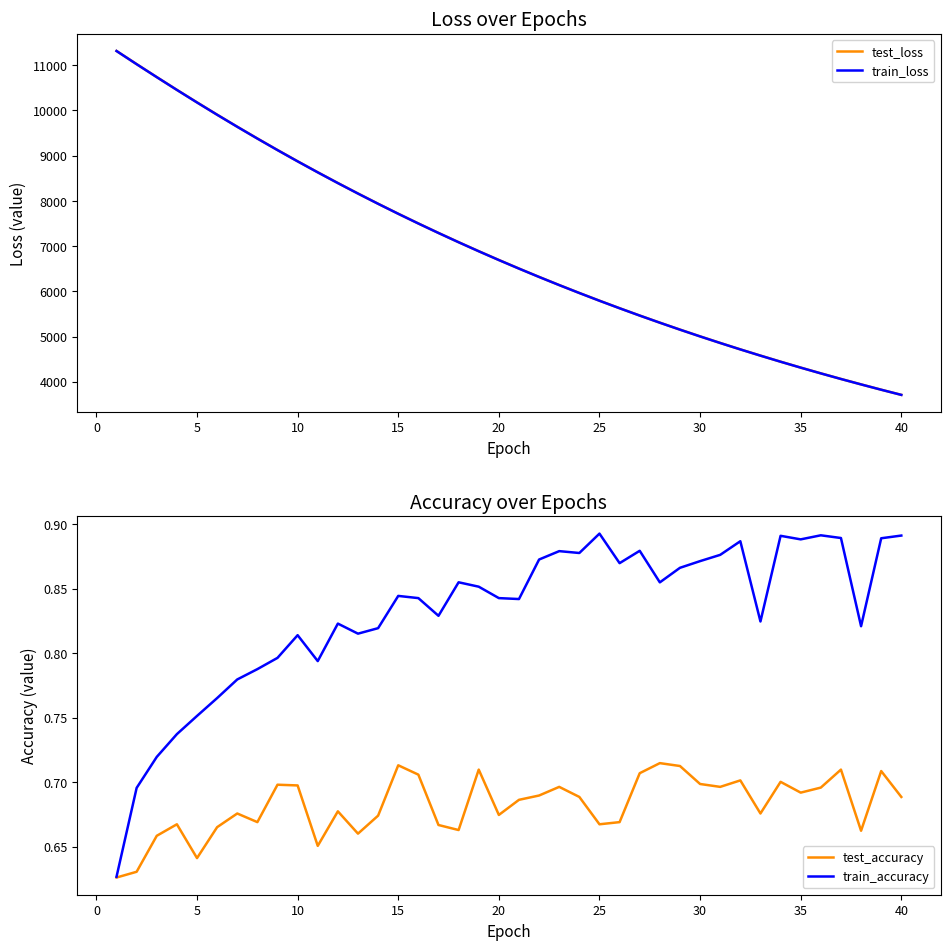

True or false: test_loss and train_accuracy intersect in this chart.

False